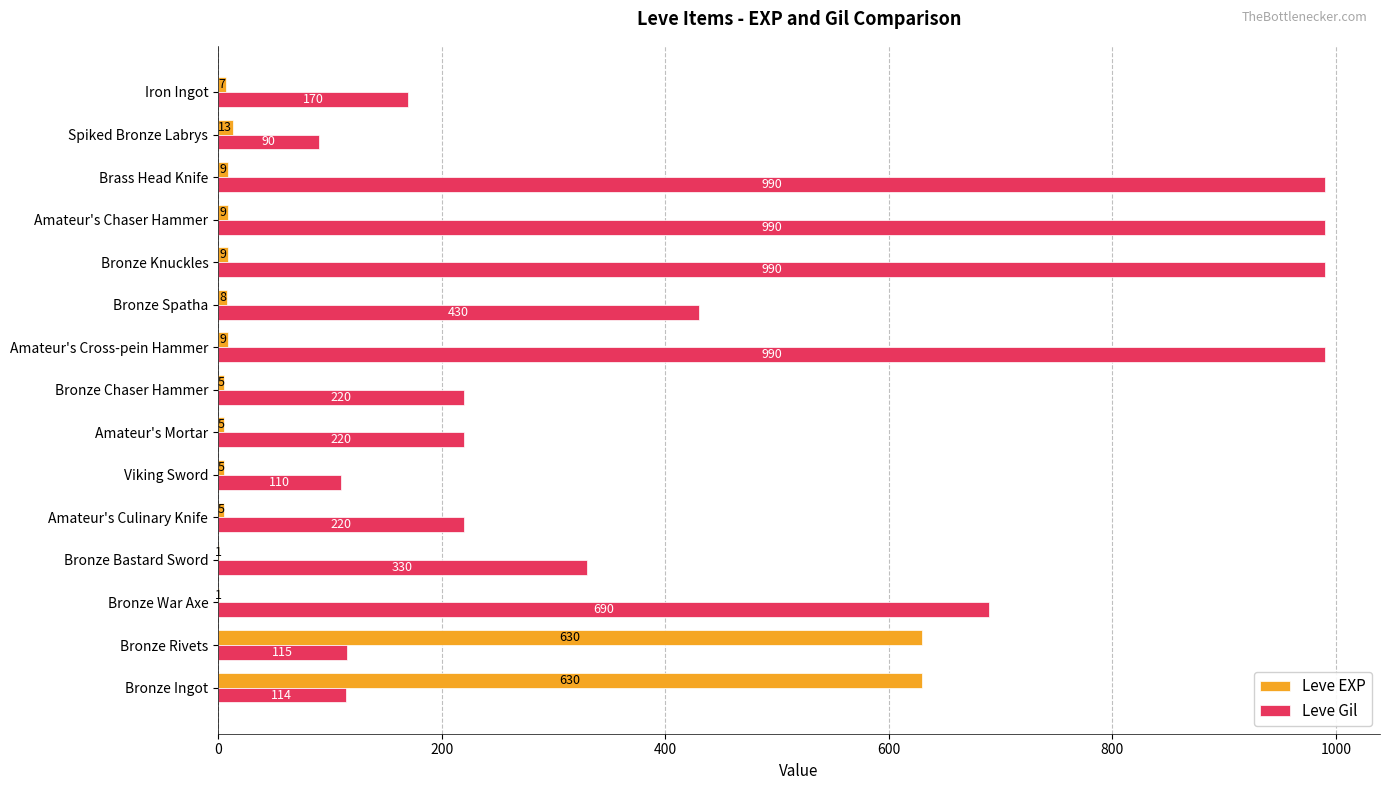

What is the sum of all Leve Gil values?

6669